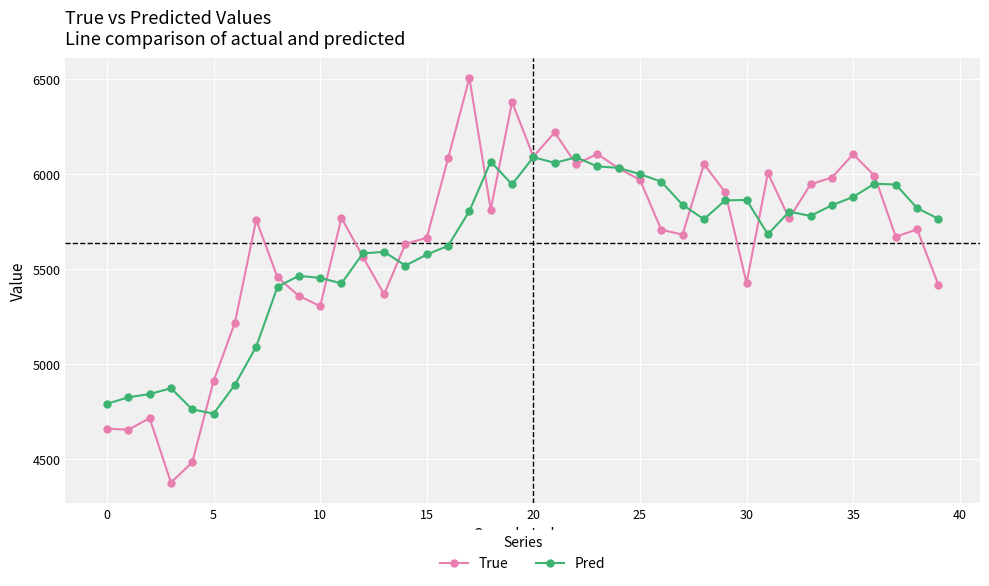

True or false: Pred has more than 1 points higher than both neighbors.

True